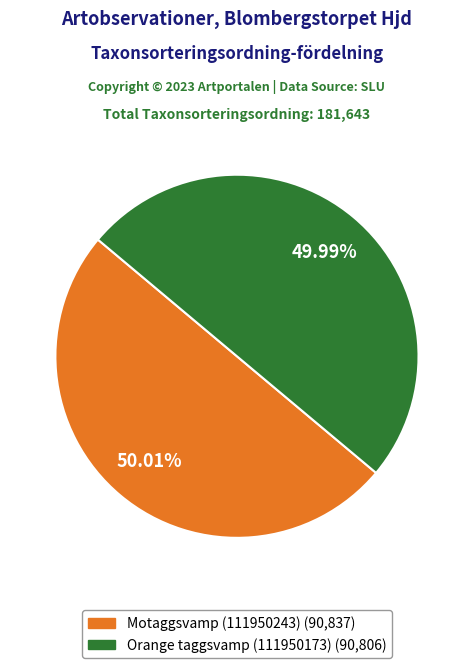

To the nearest percent, what percentage of the pie is Motaggsvamp (111950243)?

50%